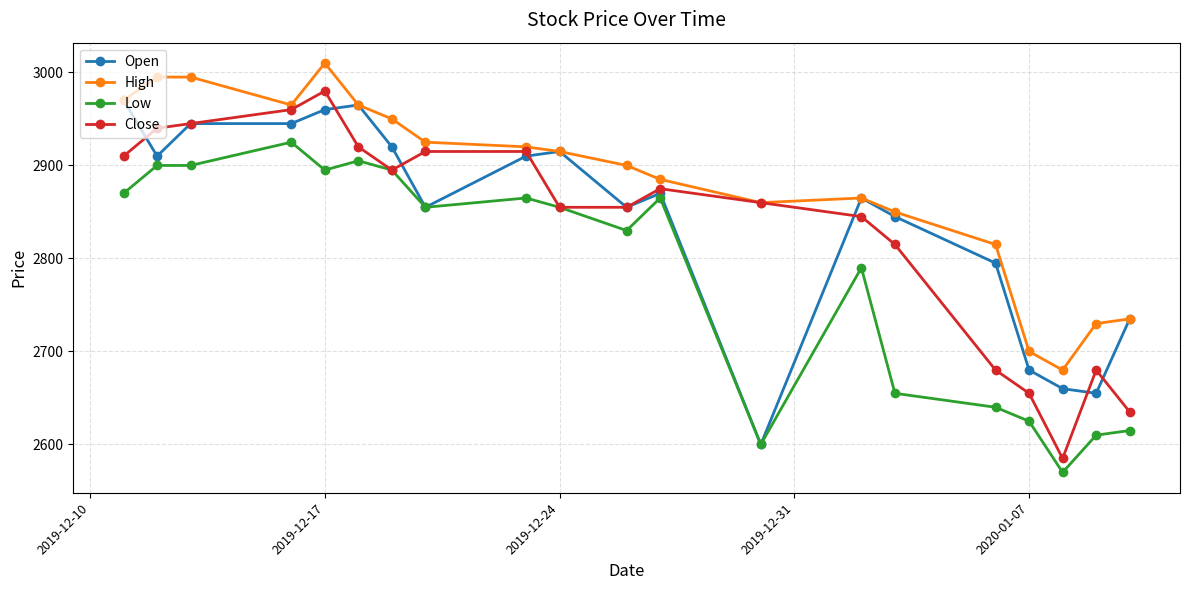

How many lines are shown in the chart?

4